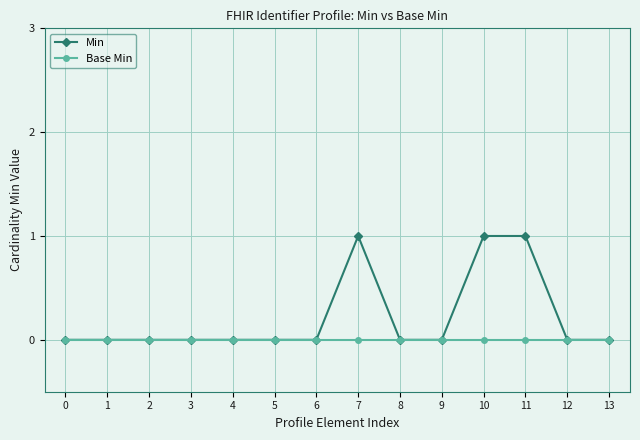

Reading left to right, transcribe all the data shown in this chart.

Min: 0=0	1=0	2=0	3=0	4=0	5=0	6=0	7=1	8=0	9=0	10=1	11=1	12=0	13=0
Base Min: 0=0	1=0	2=0	3=0	4=0	5=0	6=0	7=0	8=0	9=0	10=0	11=0	12=0	13=0